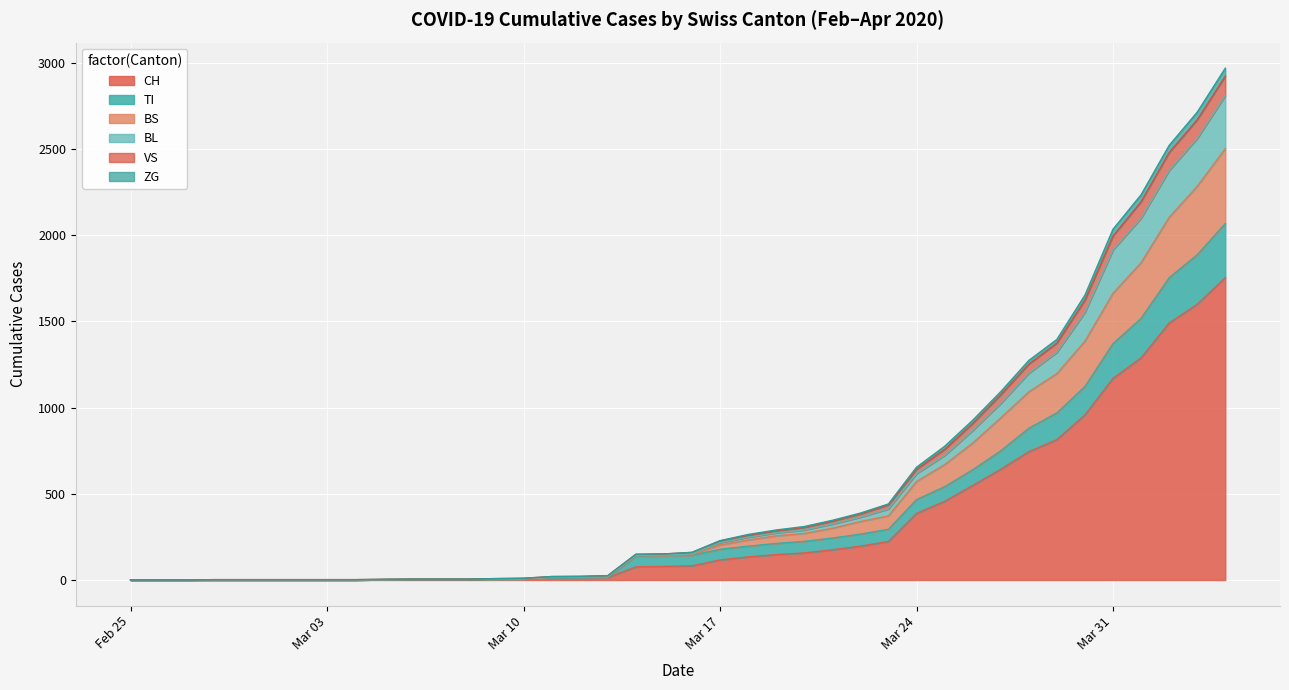

What is the maximum value for CH?

1753